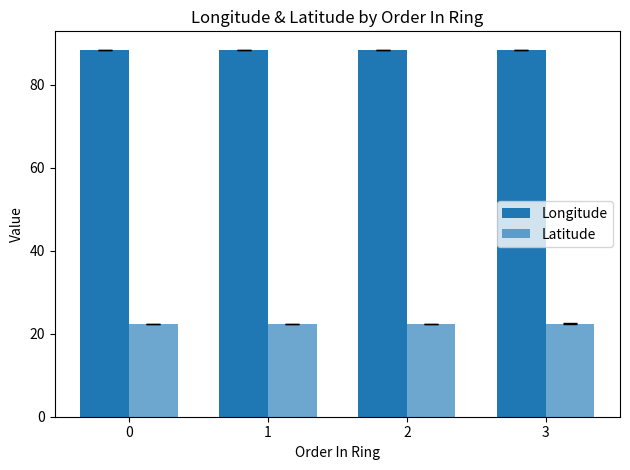

Reading left to right, transcribe all the data shown in this chart.

Longitude: 0=88.4	1=88.4	2=88.4	3=88.4
Latitude: 0=22.4	1=22.4	2=22.4	3=22.4